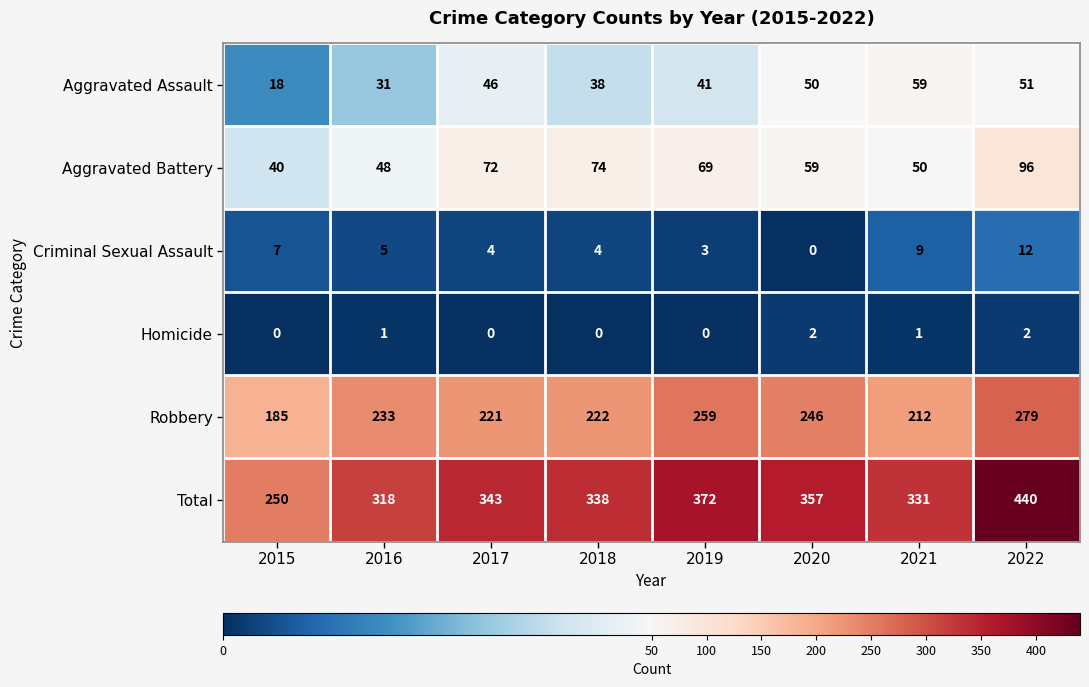

Which series has the largest range (max minus min)?

Total